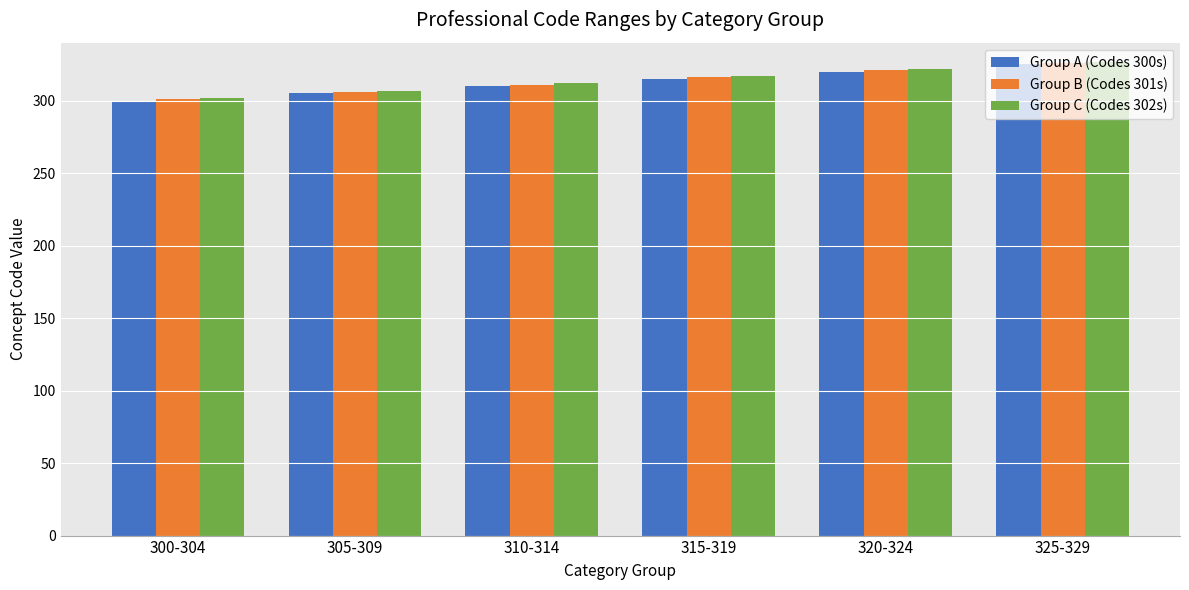

What is the sum of all Group A (Codes 300s) values?

1875